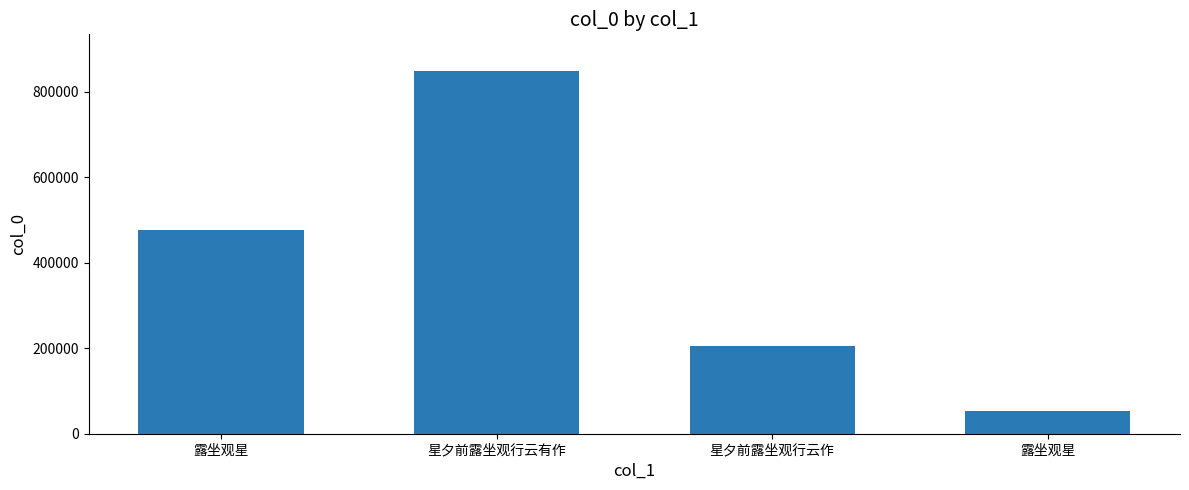

What is the label of the 4th bar from the left?

露坐观星